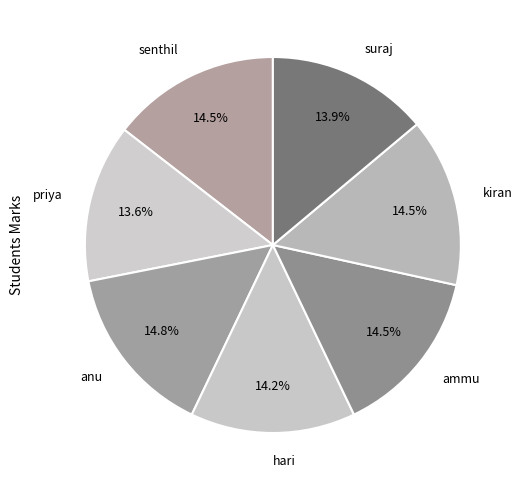

How many segments does this pie chart have?

7